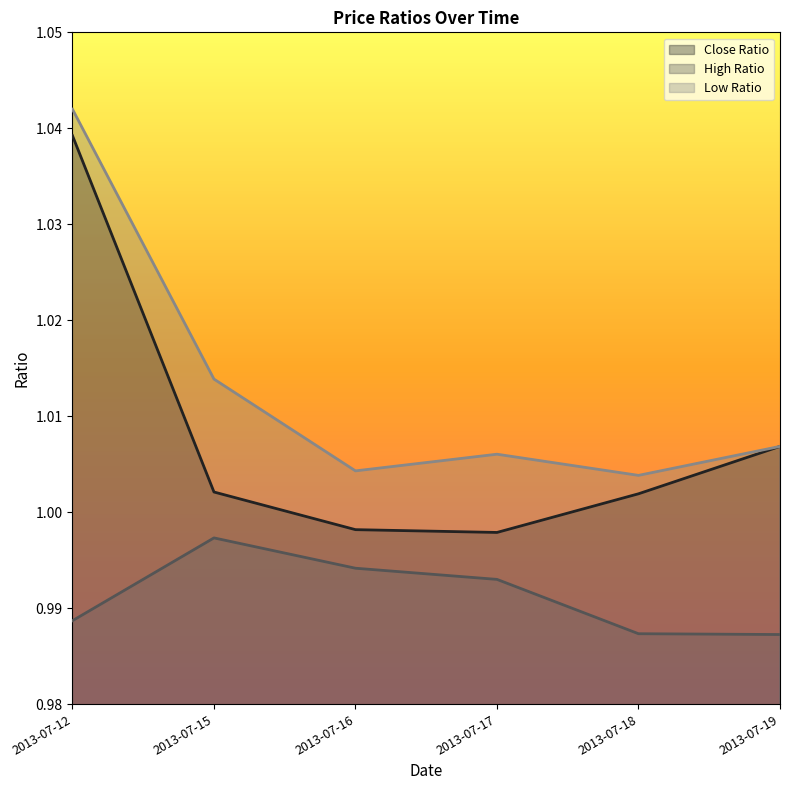

What is the approximate value of Low Ratio at 2013-07-19?

1.0